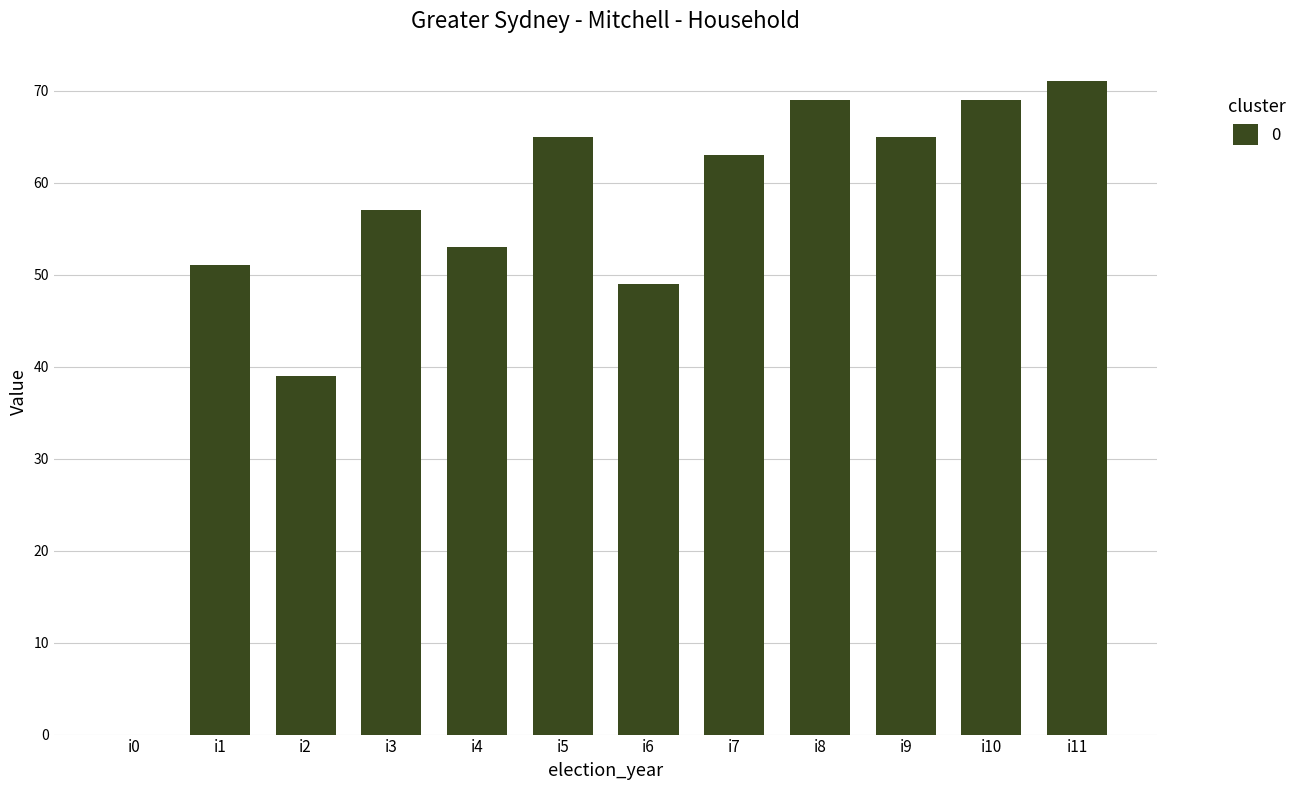

What is the approximate value at i2?

39